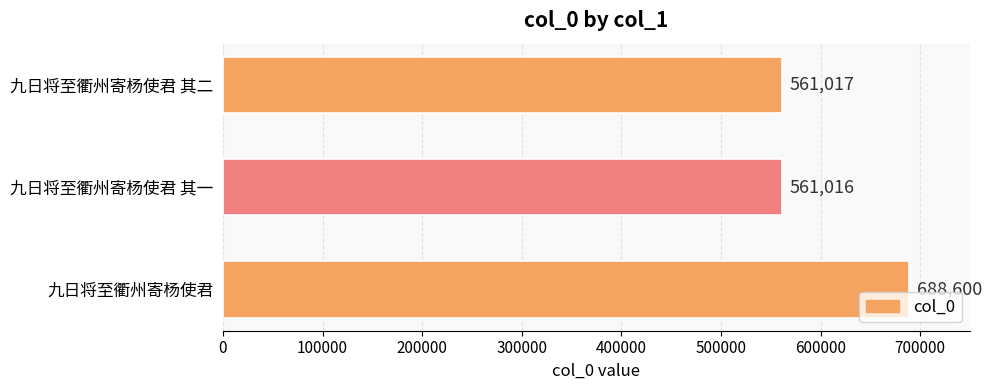

What is the change in value from 九日将至衢州寄杨使君 to 九日将至衢州寄杨使君 其一?

-127584